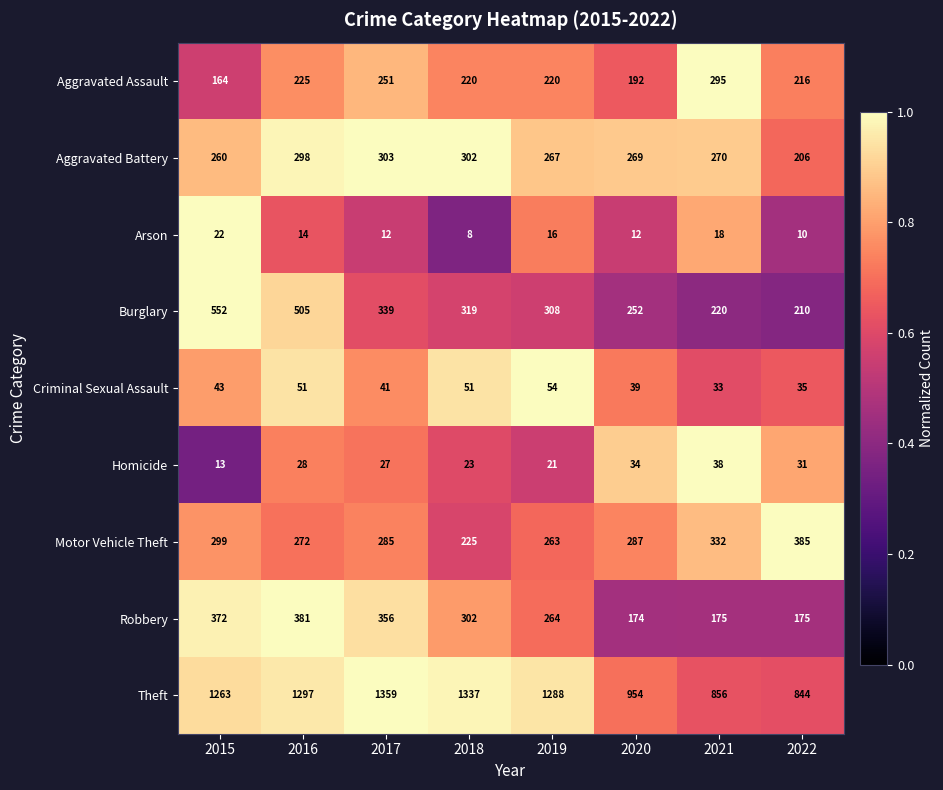

What is the total value across all series at 2021?

2237